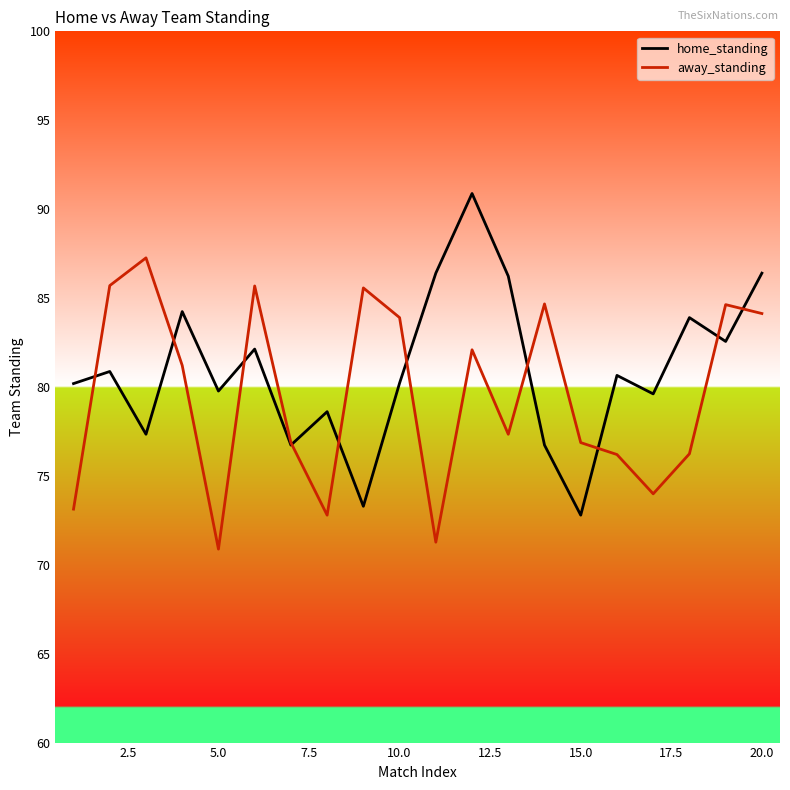

Which series has the widest spread of values?

home_standing